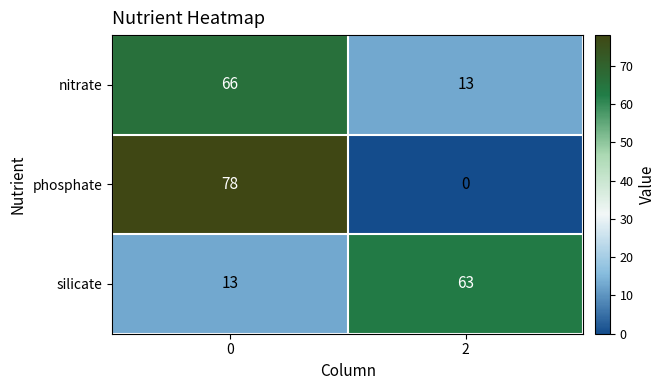

At how many categories does at least one series exceed 51?

2